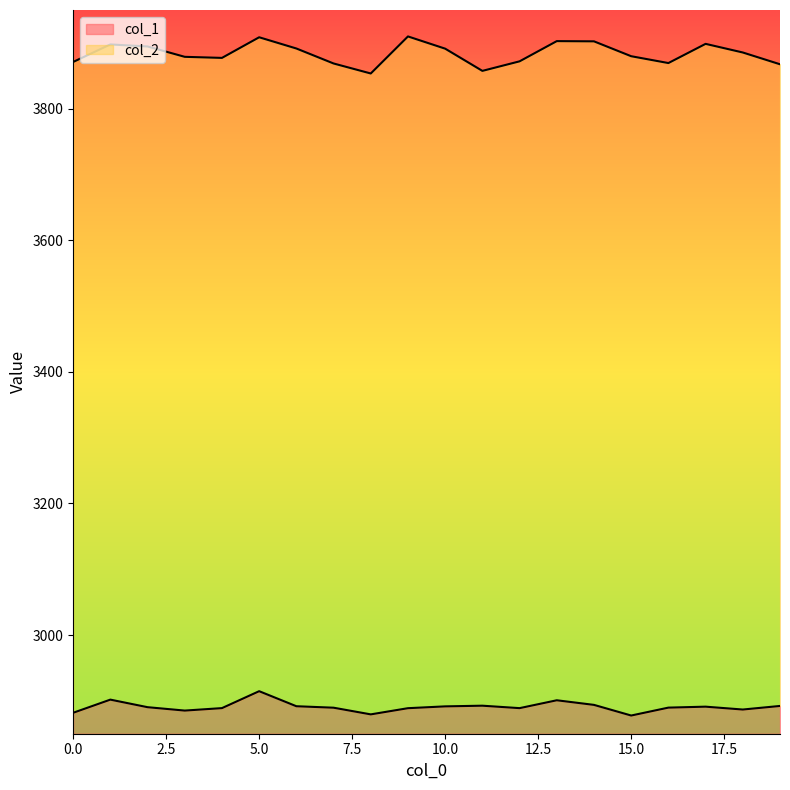

What is the approximate value of col_2 at 4?

3877.2